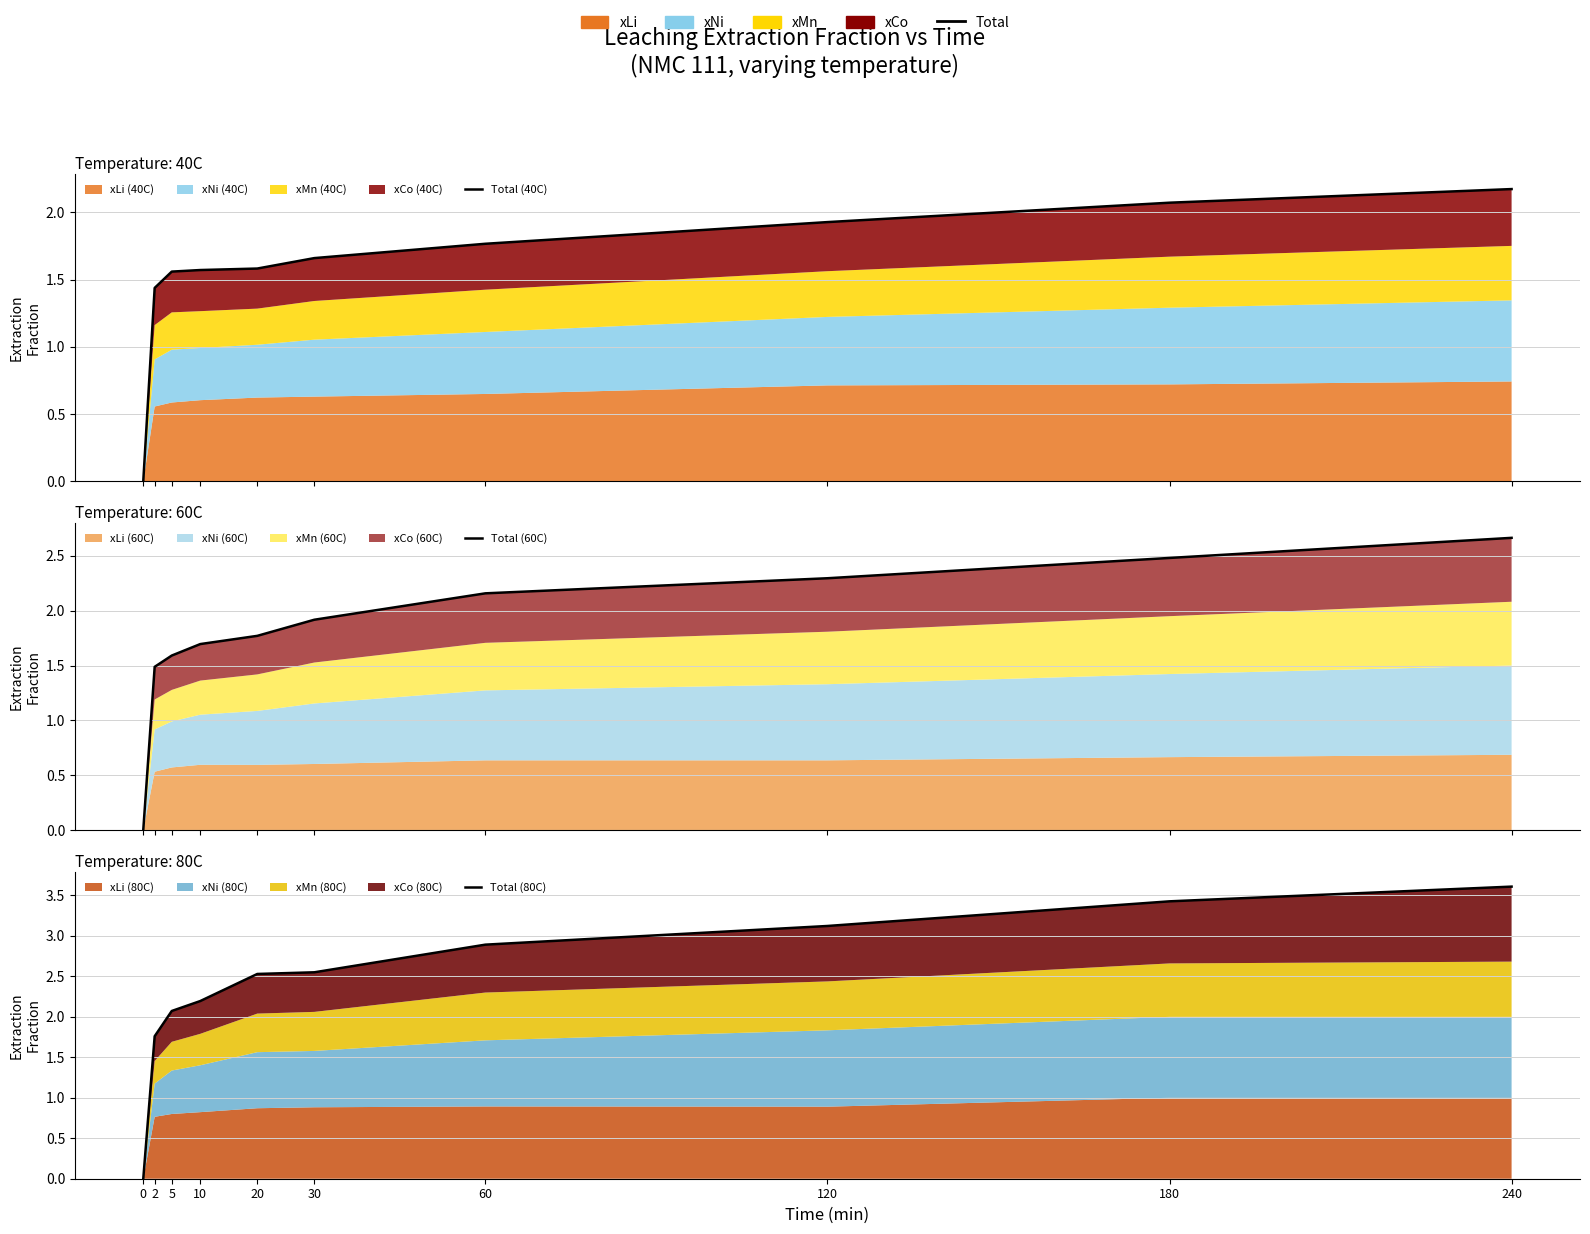

The value of Total (40C) at 10 is 1.6. True or false?

True